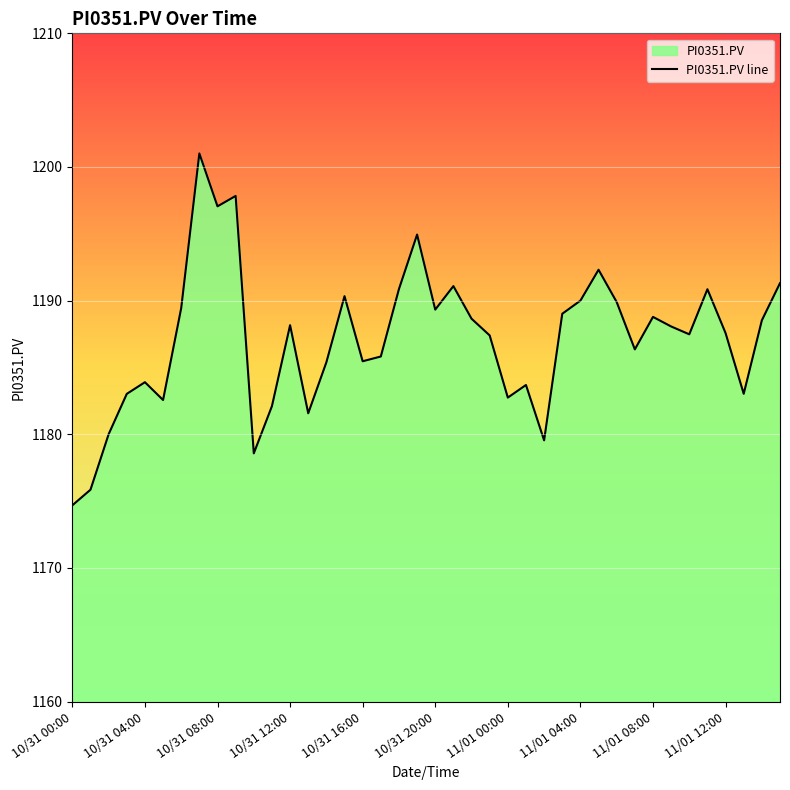

What is the change in value from 10/31 16:00 to 11/01 04:00?

+4.5